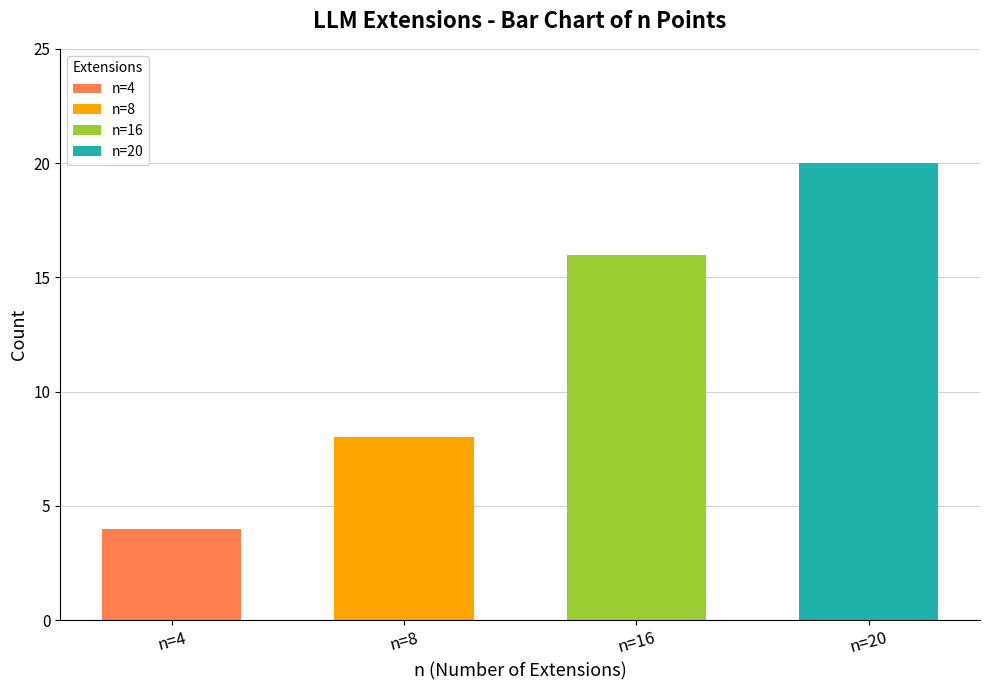

Between n=4 and n=16, which is larger?

n=16